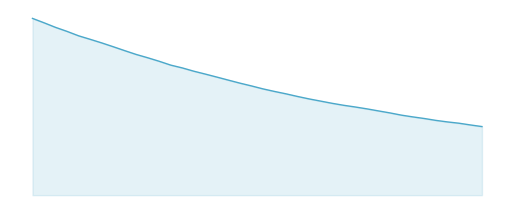

What is the difference between the maximum and minimum values?

1.7